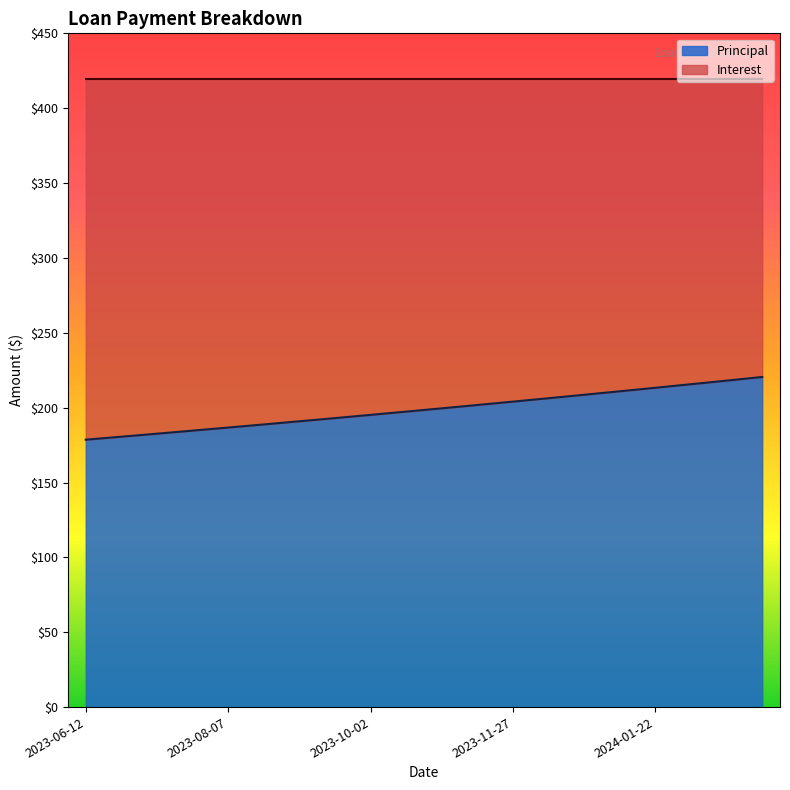

At which category does the chart reach its peak across all series?

2024-03-04